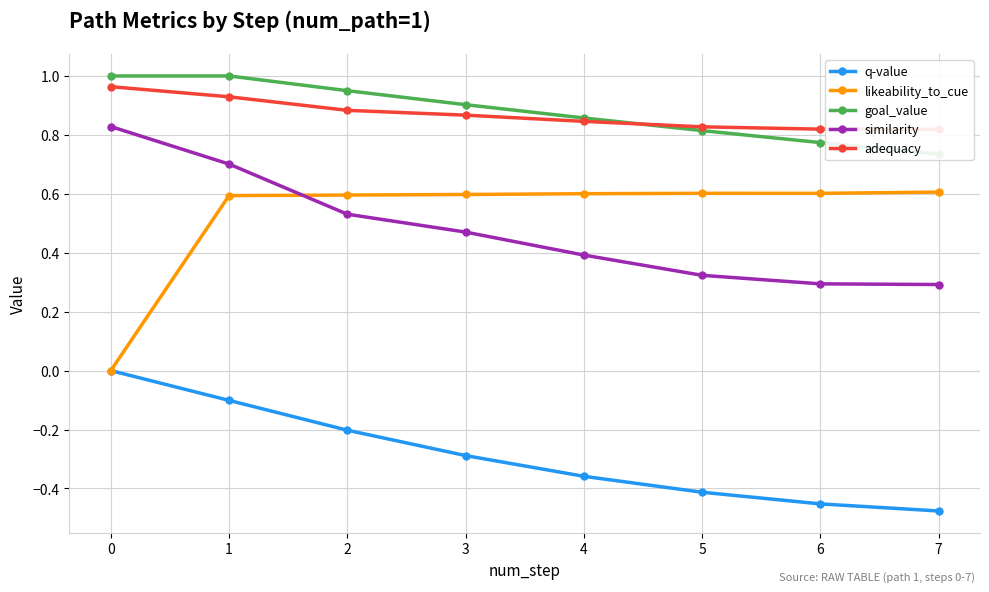

True or false: likeability_to_cue and adequacy cross at least once.

False